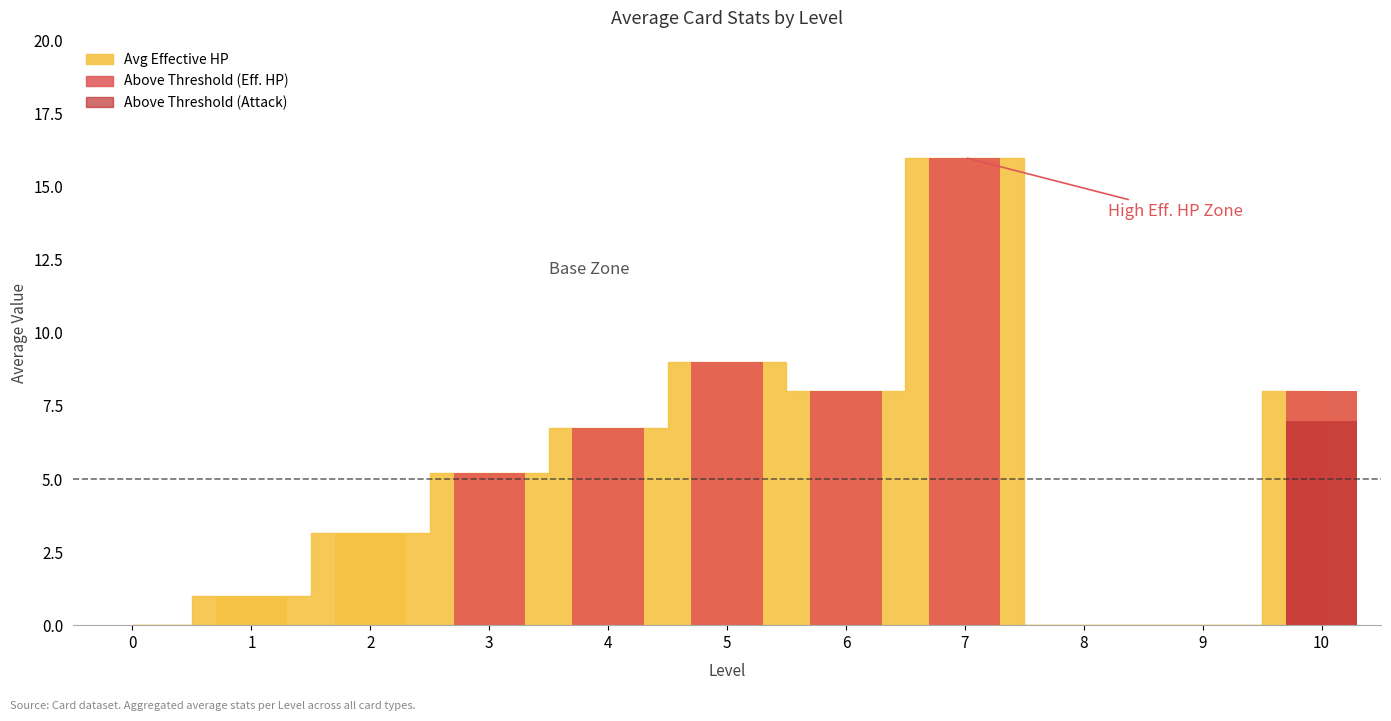

What is the highest value of the Above threshold (eff. HP) series?

16.0